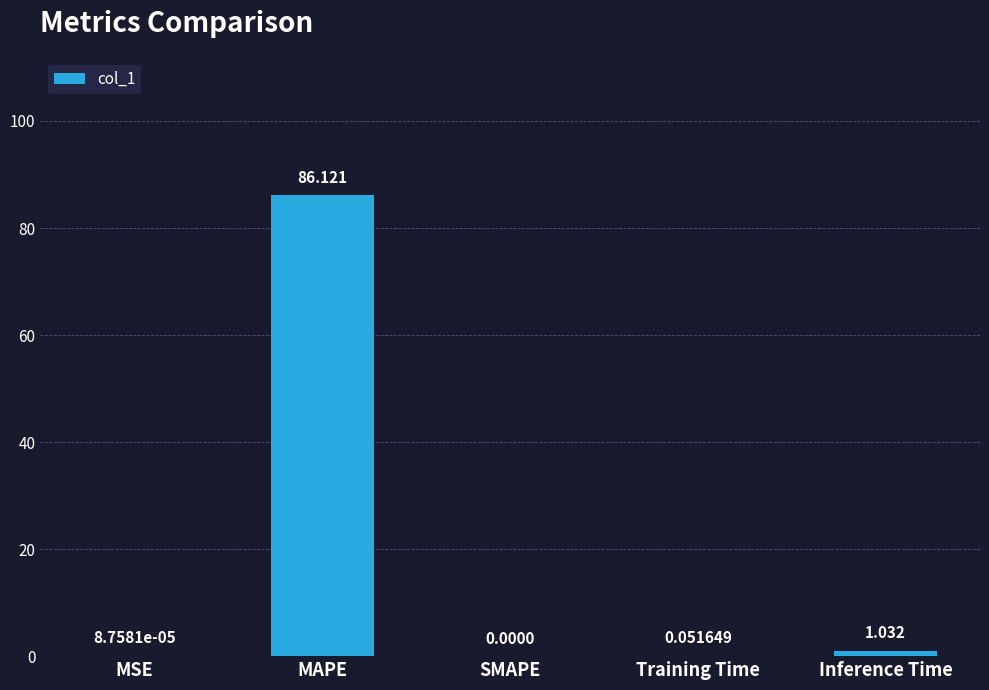

At which category does the chart reach its peak across all series?

MAPE